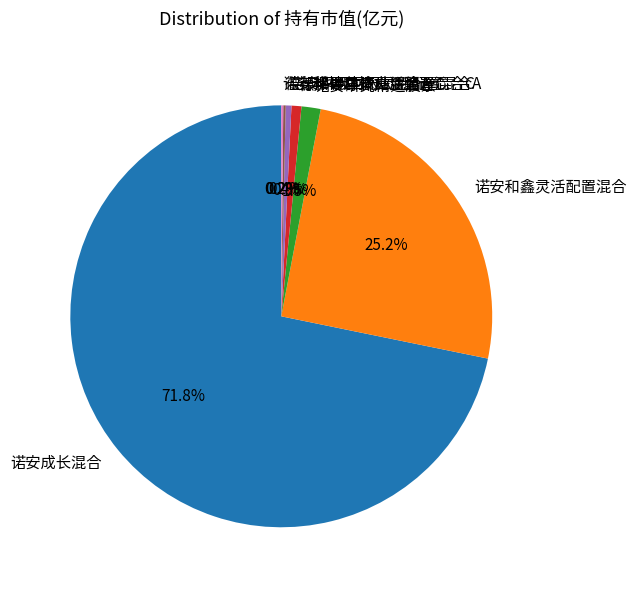

To the nearest percent, what is the difference between the largest and smallest slice percentages?

72%